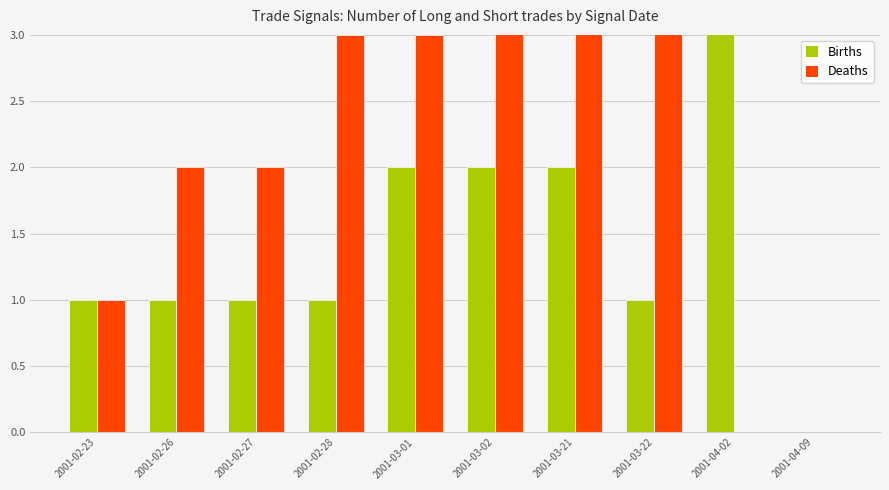

At how many categories does at least one series exceed 0?

9